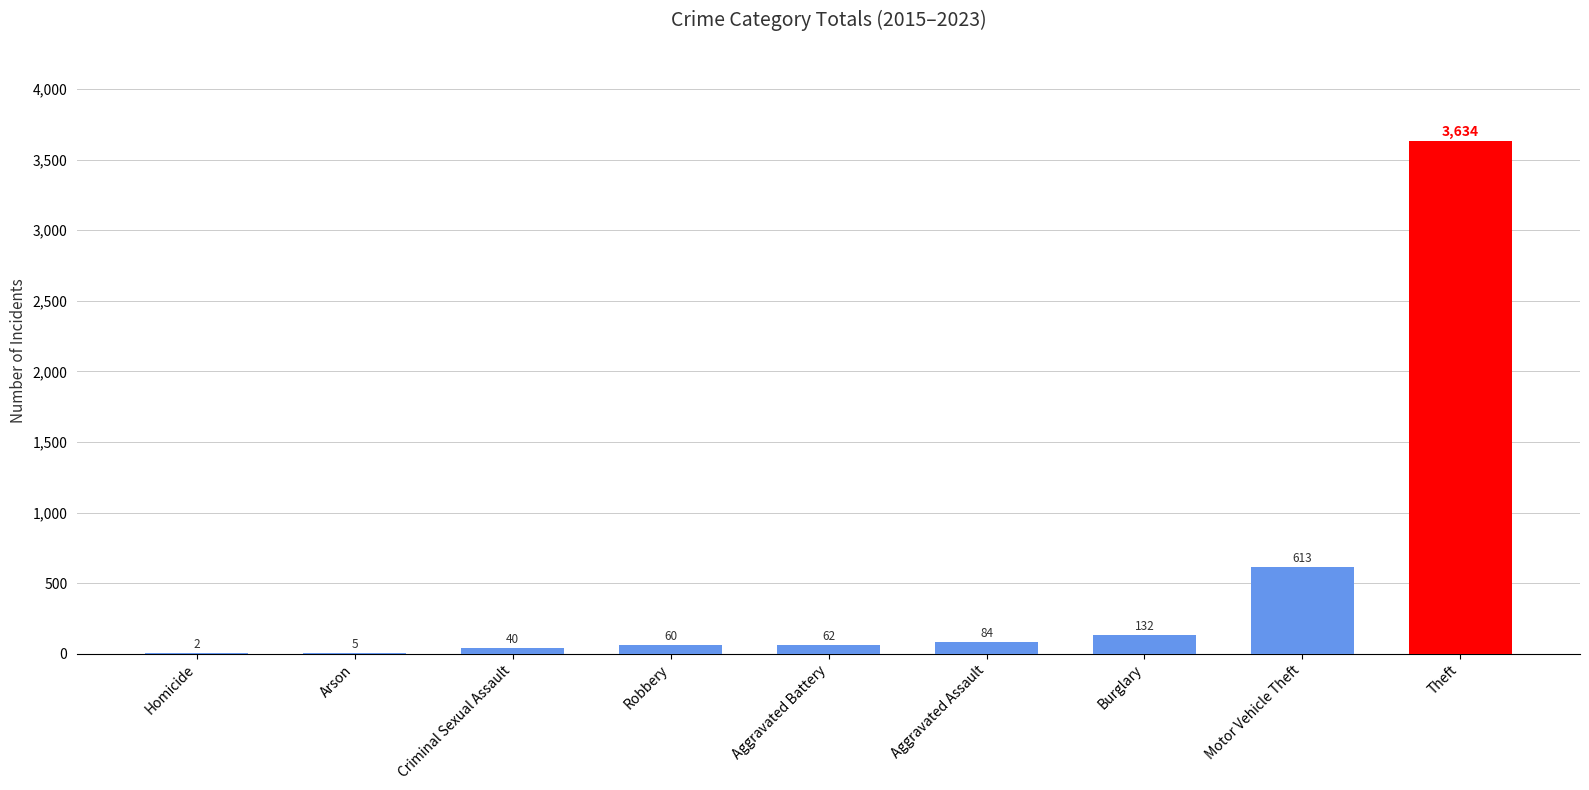

What is the maximum value shown in the chart?

3634